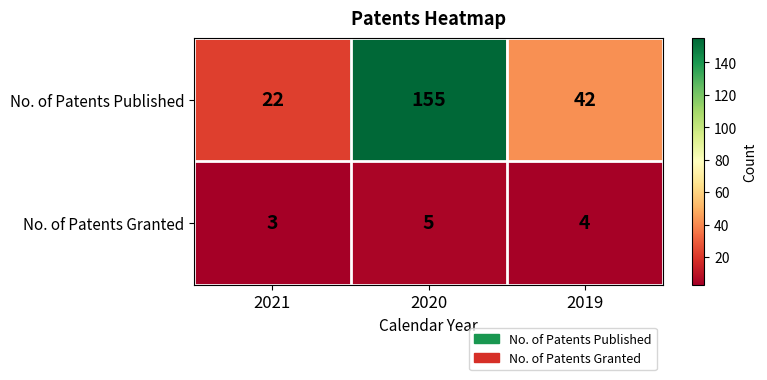

What is the sum of all No. of Patents Granted values?

12